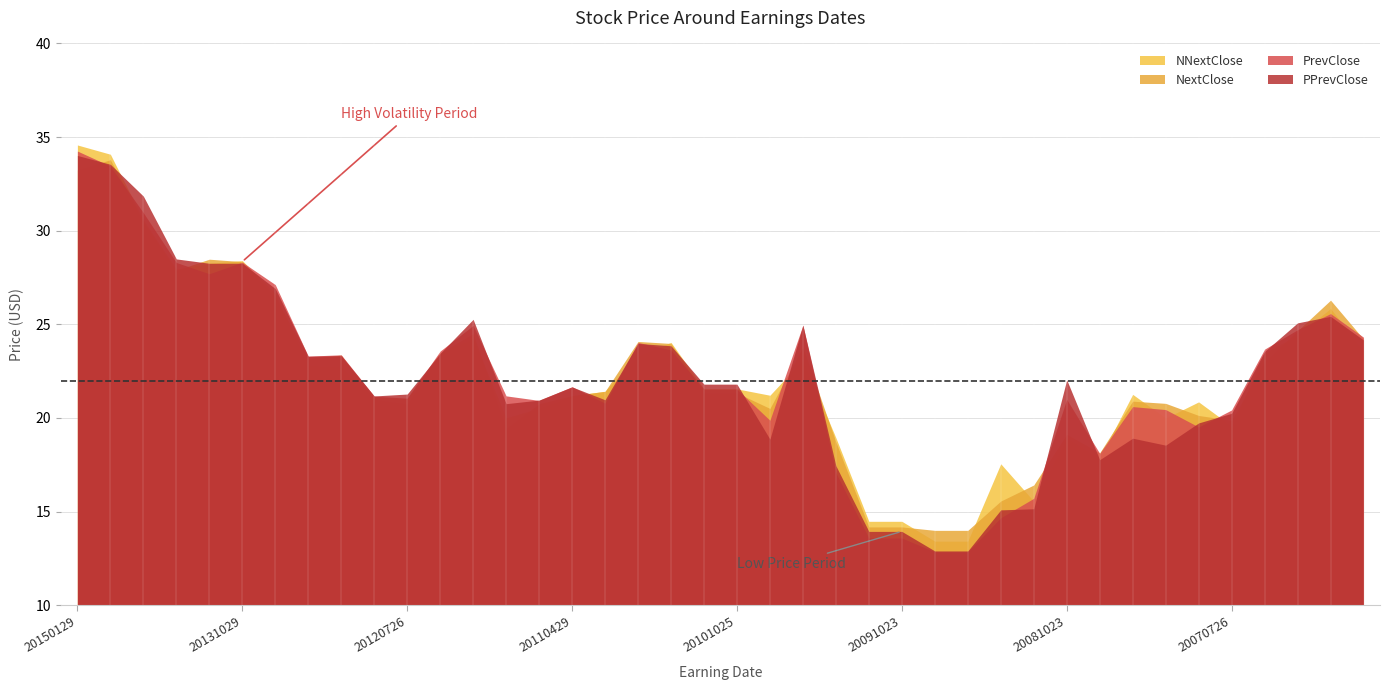

The NextClose series shows 20.7 at 20120726. True or false?

True